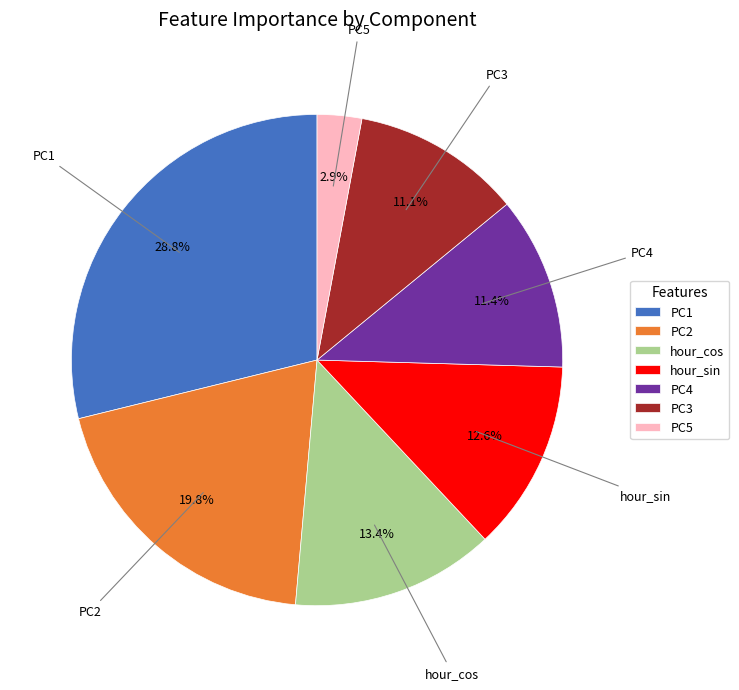

To the nearest percent, what percentage of the pie is PC3?

11%